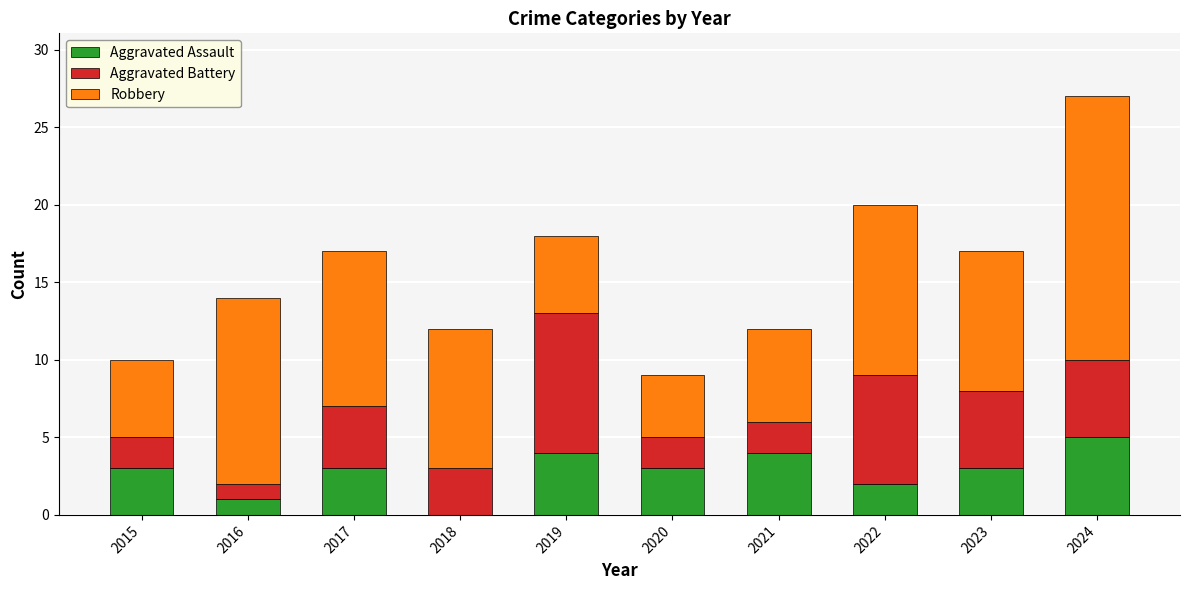

Read the Aggravated Assault value at 2020.

3